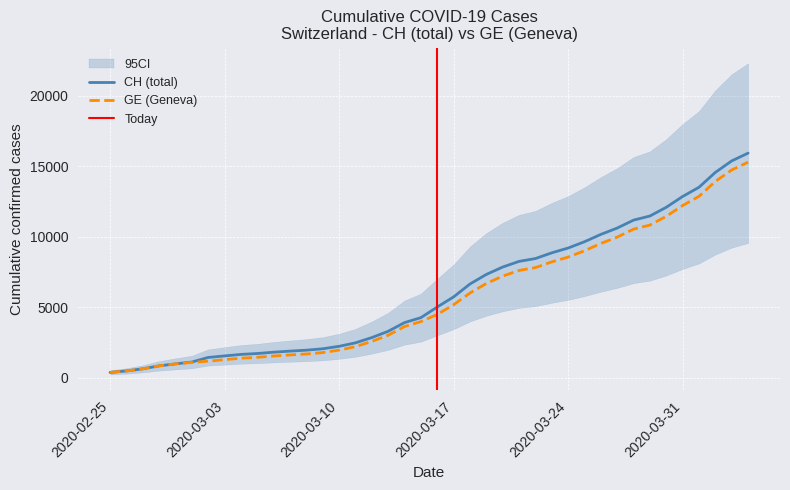

How many data points in GE are less than 4485?

20